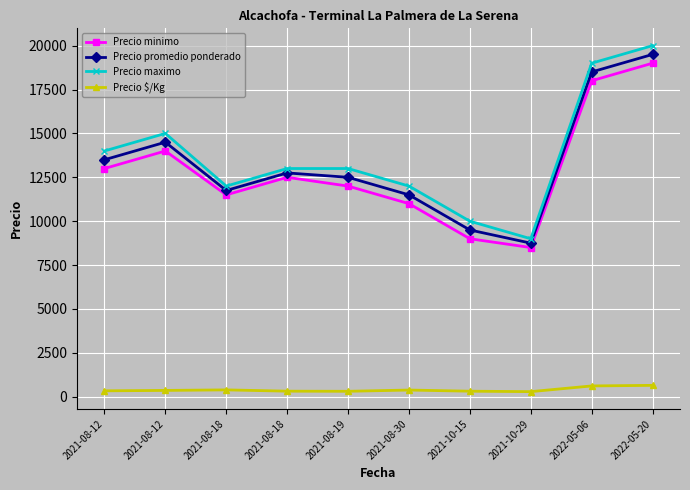

At 2021-08-19, list the series in order from largest to smallest.

Precio maximo, Precio promedio ponderado, Precio minimo, Precio $/Kg